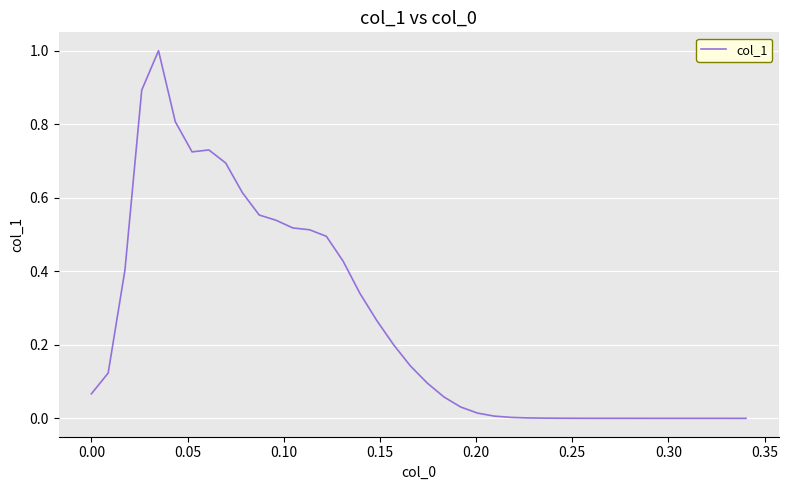

What is the difference between the maximum and minimum values?

1.0